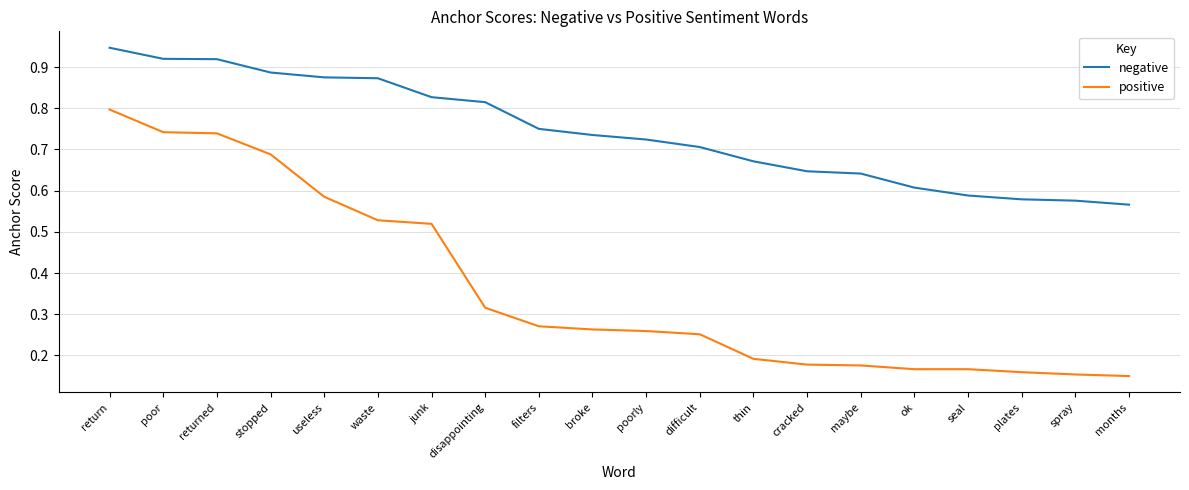

Which series changed the most between difficult and plates?

negative